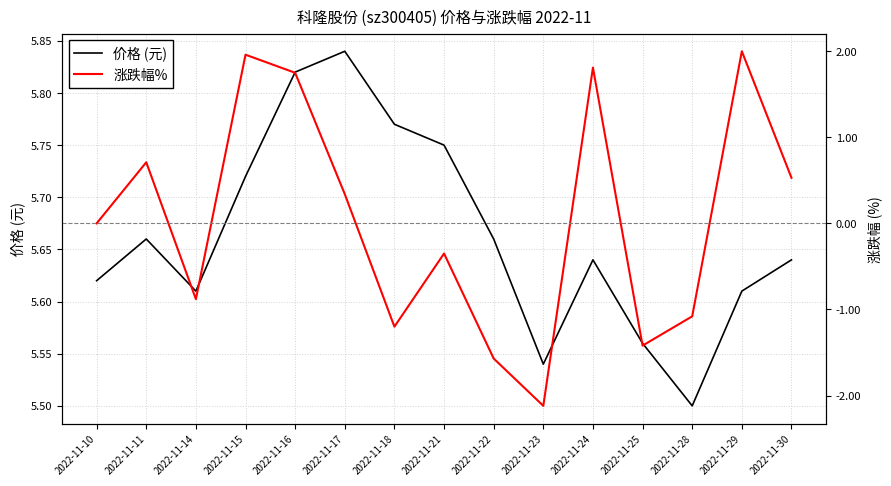

True or false: 涨跌幅% and 价格 (元) intersect in this chart.

False